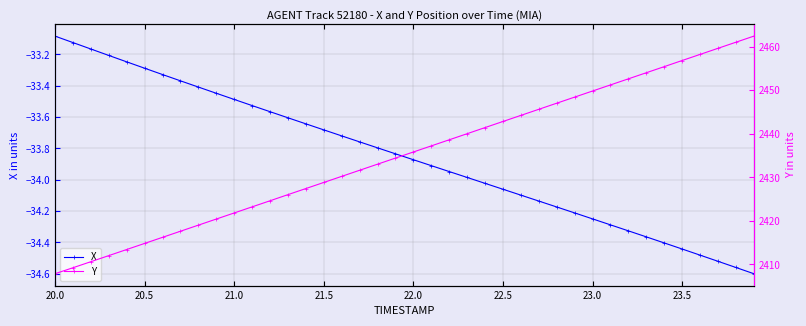

True or false: X and Y cross at least once.

False